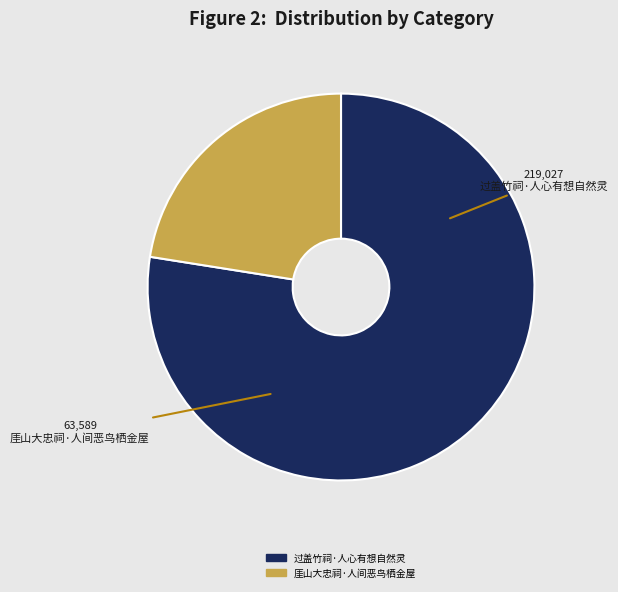

How many slices are in this pie chart?

2